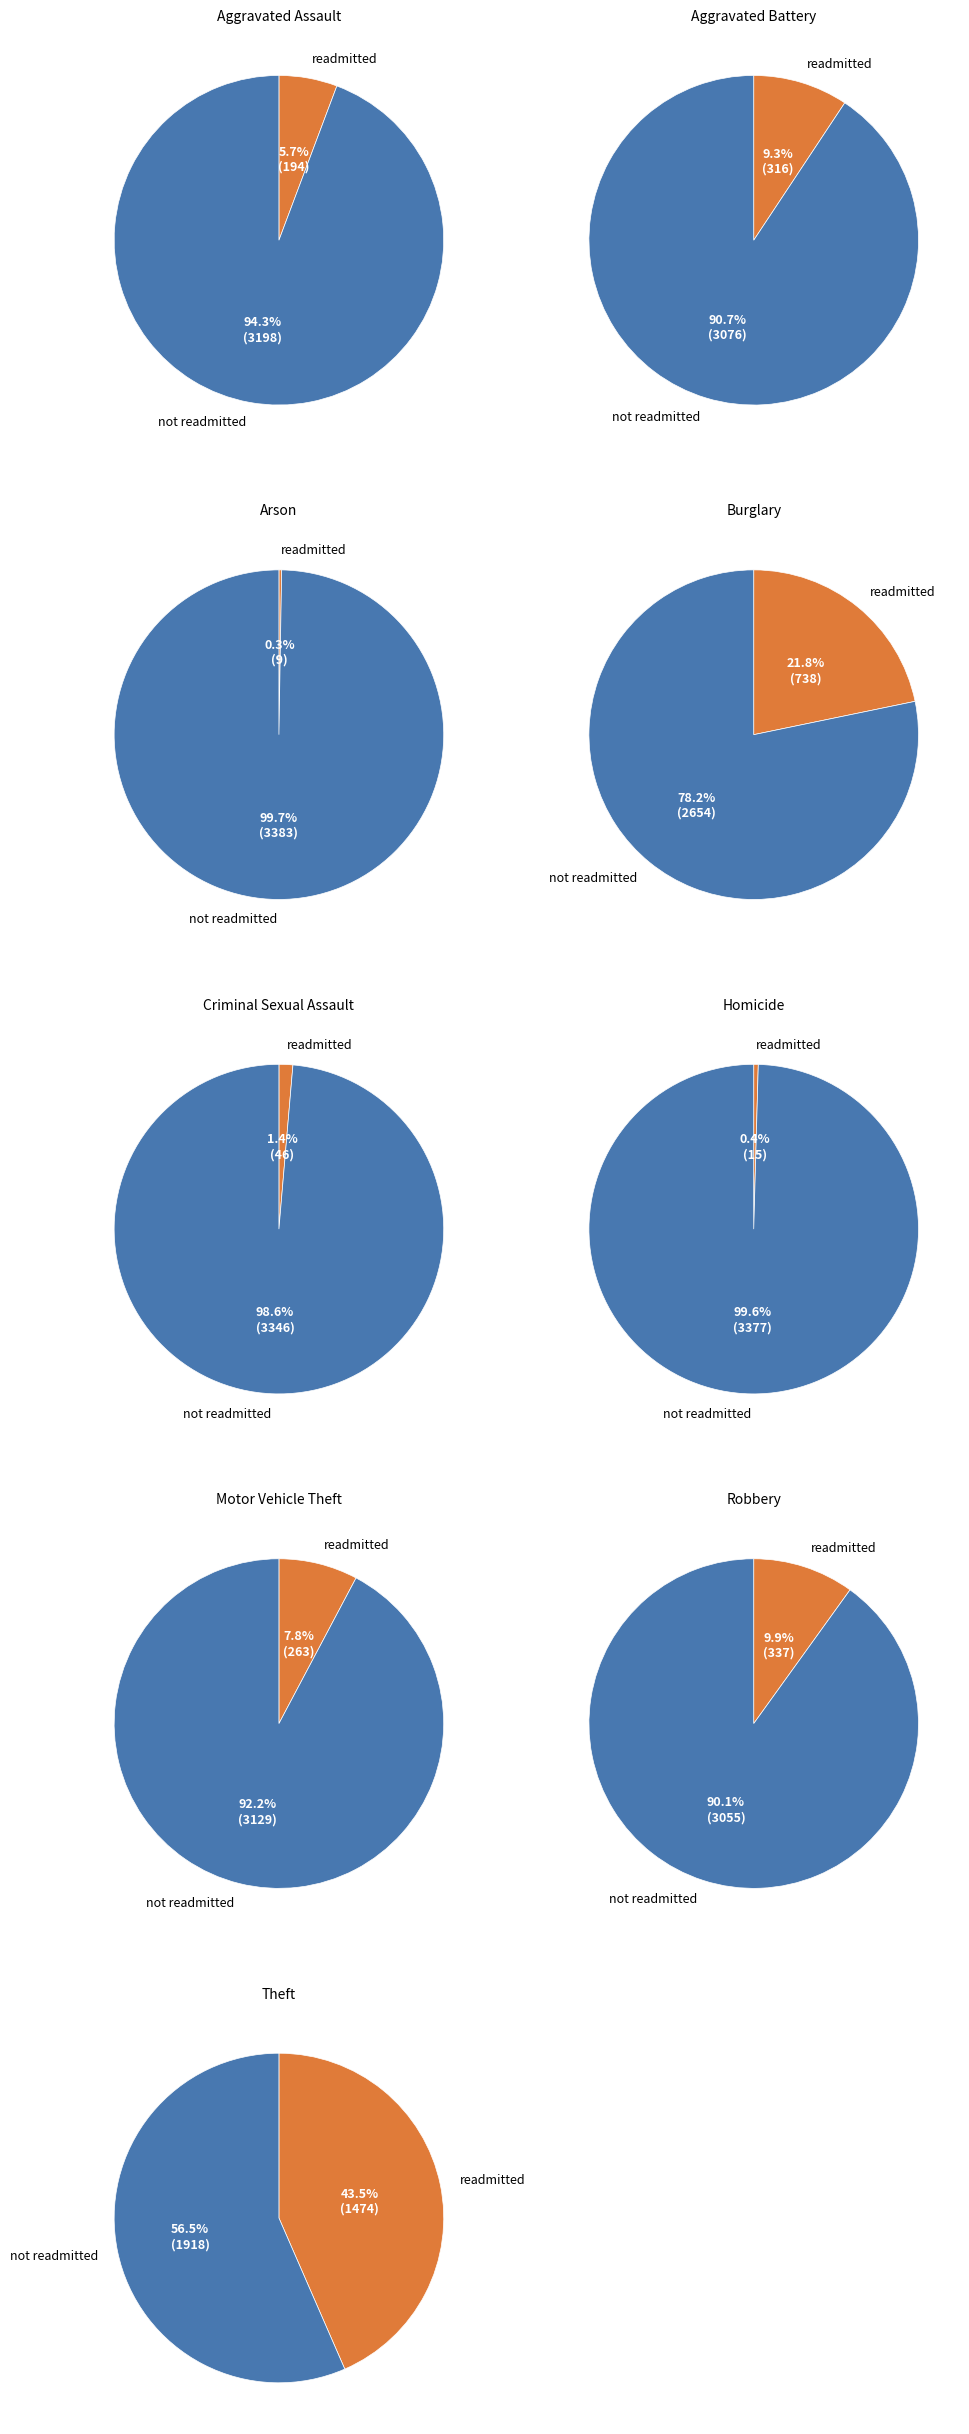

Does Aggravated Assault account for over 50% of the chart?

No